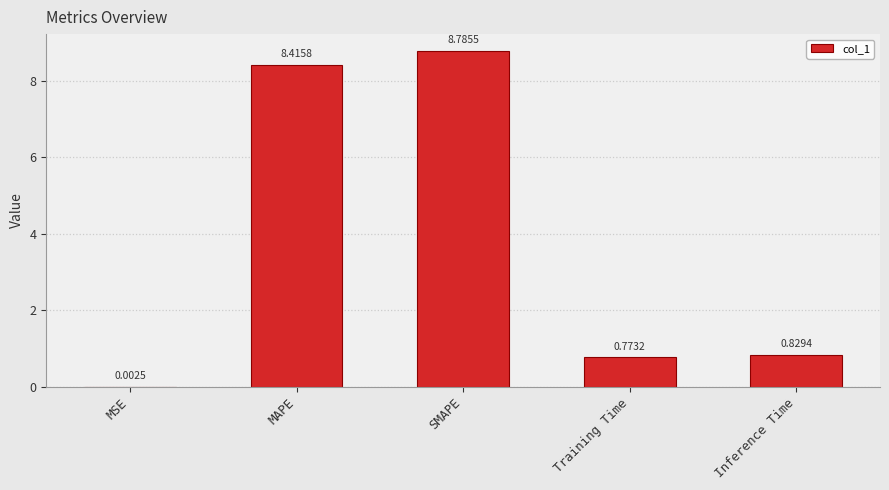

What is the sum of all values?

18.8